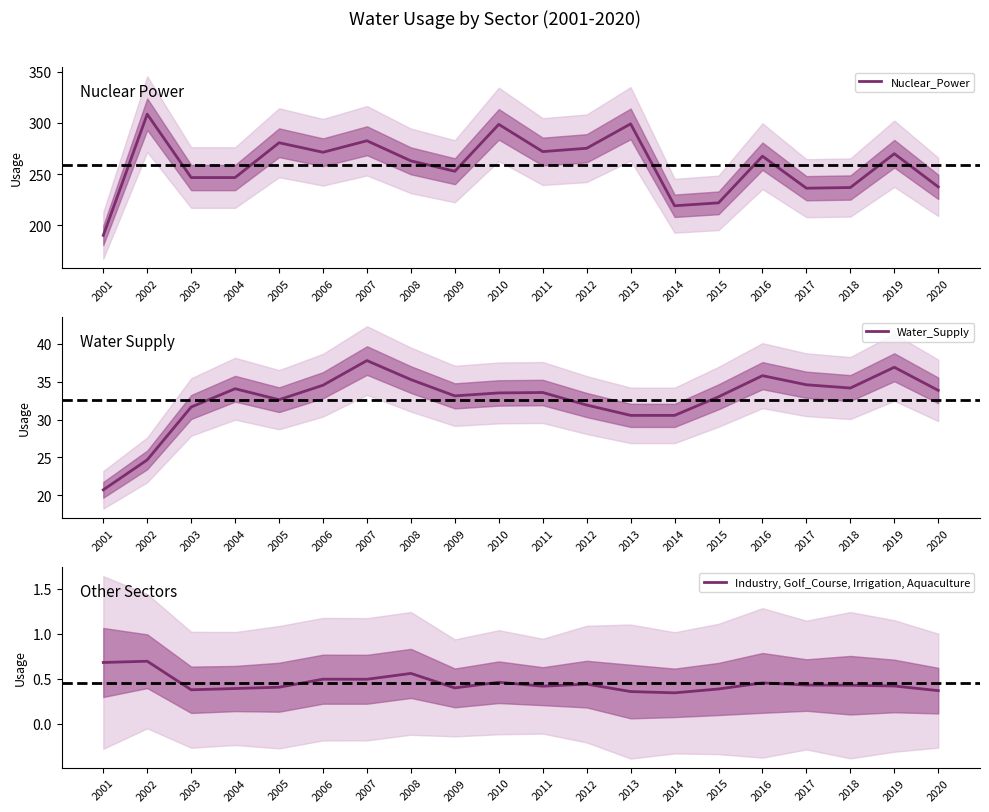

Which series has the largest total across all categories?

Nuclear_Power